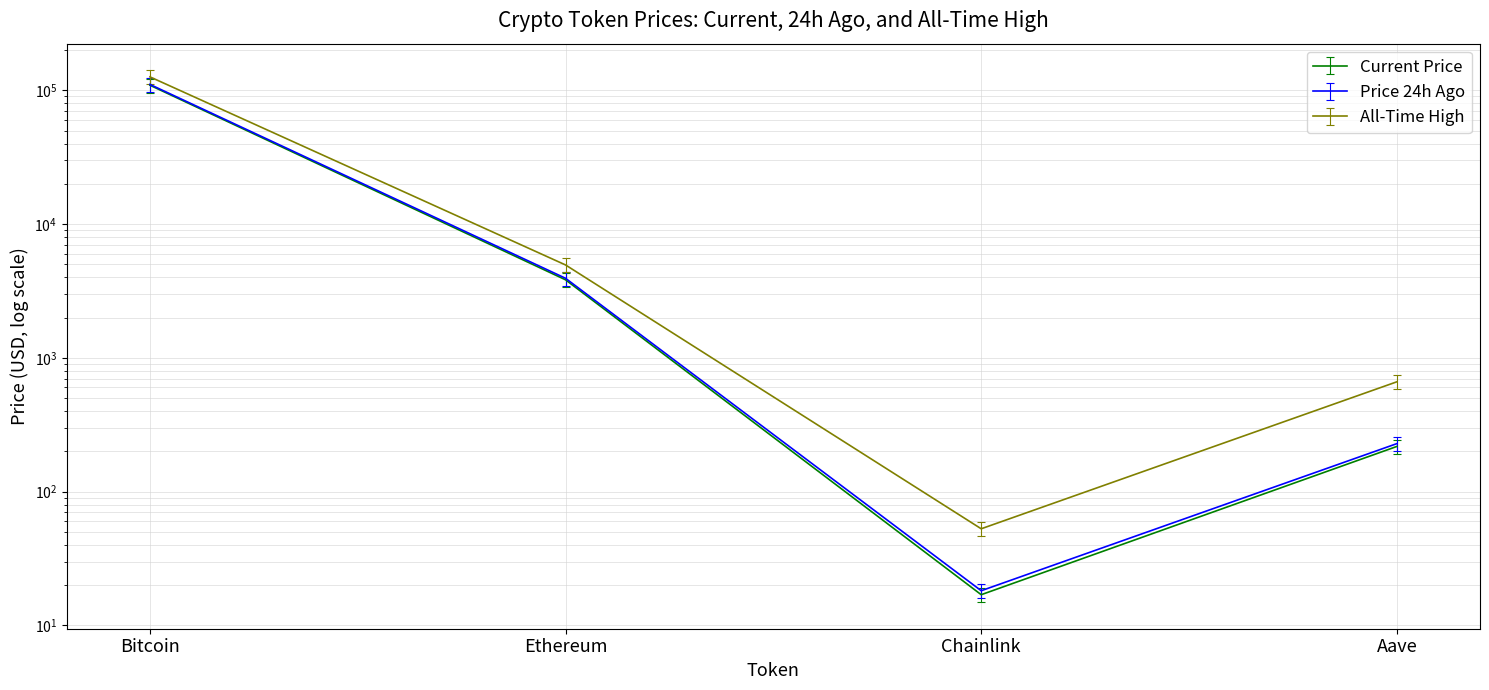

How many data points in allTimeHigh are above 4946?

2